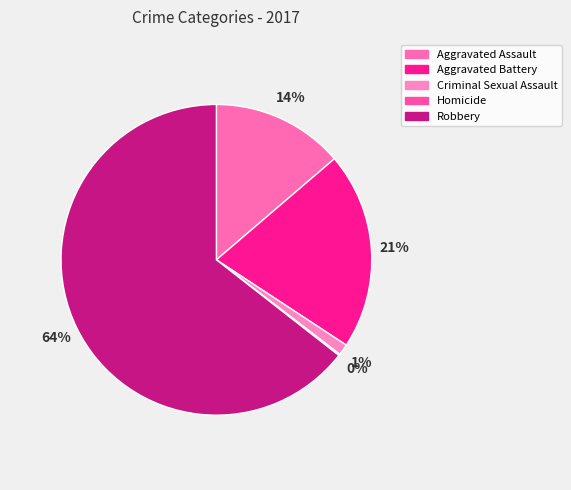

To the nearest percent, what is the average slice percentage?

20%